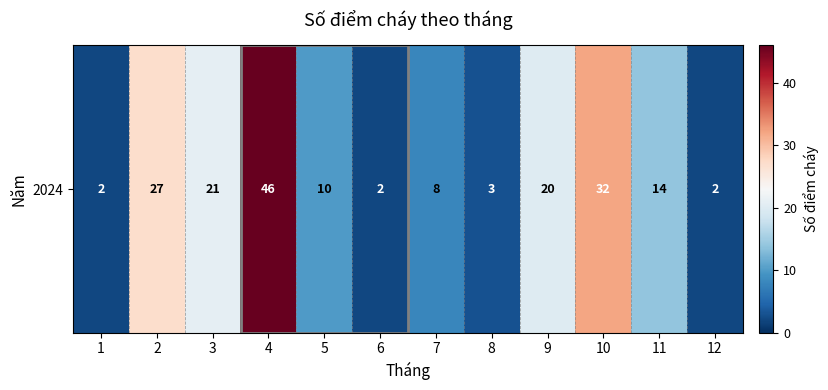

List the labels in order of value, largest first.

4, 10, 2, 3, 9, 11, 5, 7, 8, 1, 6, 12